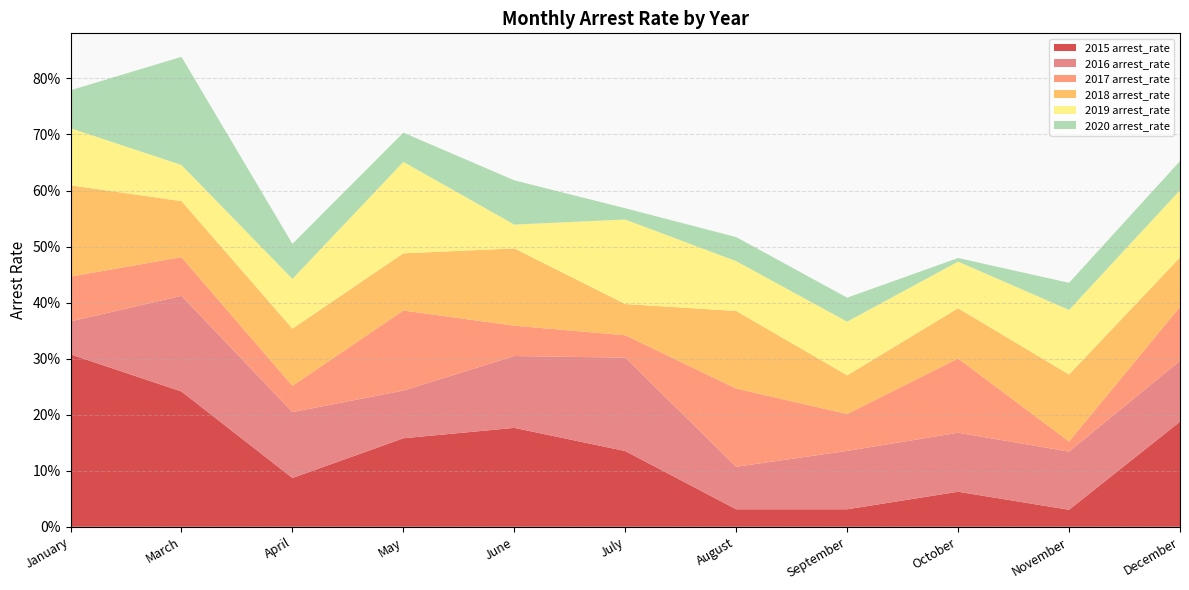

Reading left to right, what are all the values shown in this chart?

2015 arrest_rate: 0.3	0.2	0.1	0.2	0.2	0.1	0.0	0.0	0.1	0.0	0.2
2016 arrest_rate: 0.1	0.2	0.1	0.1	0.1	0.2	0.1	0.1	0.1	0.1	0.1
2017 arrest_rate: 0.1	0.1	0.0	0.1	0.1	0.0	0.1	0.1	0.1	0.0	0.1
2018 arrest_rate: 0.2	0.1	0.1	0.1	0.1	0.1	0.1	0.1	0.1	0.1	0.1
2019 arrest_rate: 0.1	0.1	0.1	0.2	0.0	0.2	0.1	0.1	0.1	0.1	0.1
2020 arrest_rate: 0.1	0.2	0.1	0.1	0.1	0.0	0.0	0.0	0.0	0.0	0.1